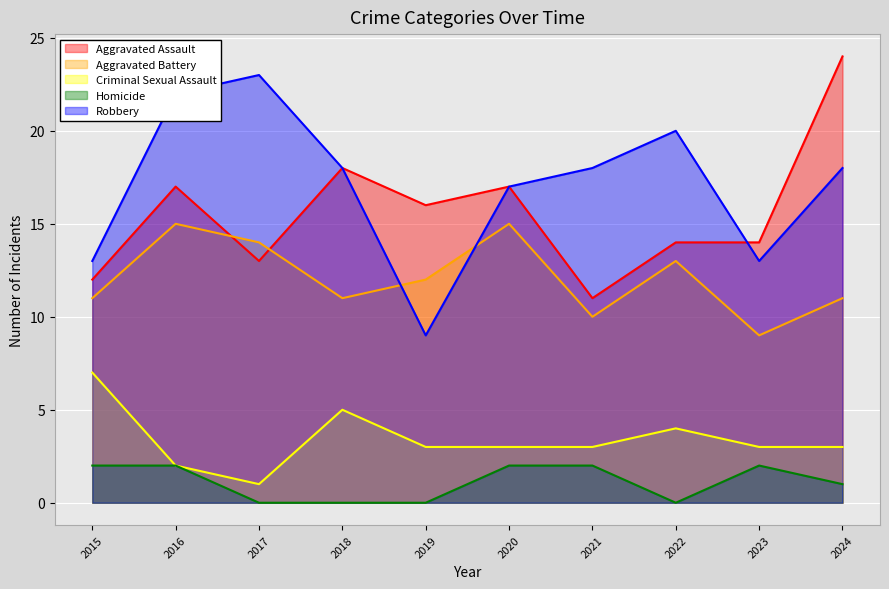

Where is the first local maximum for Robbery?

2017